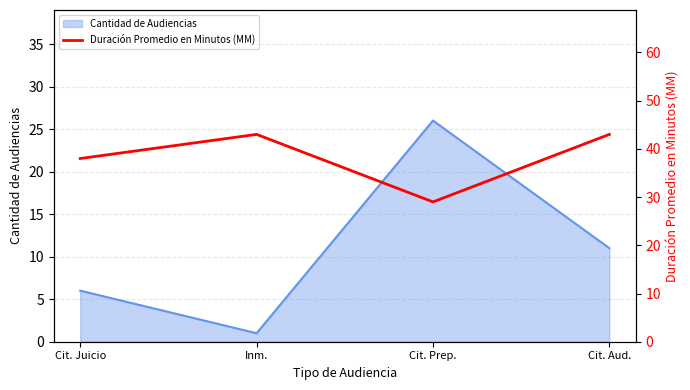

True or false: Cantidad de Audiencias has a value of 6 at Cit. Juicio.

True